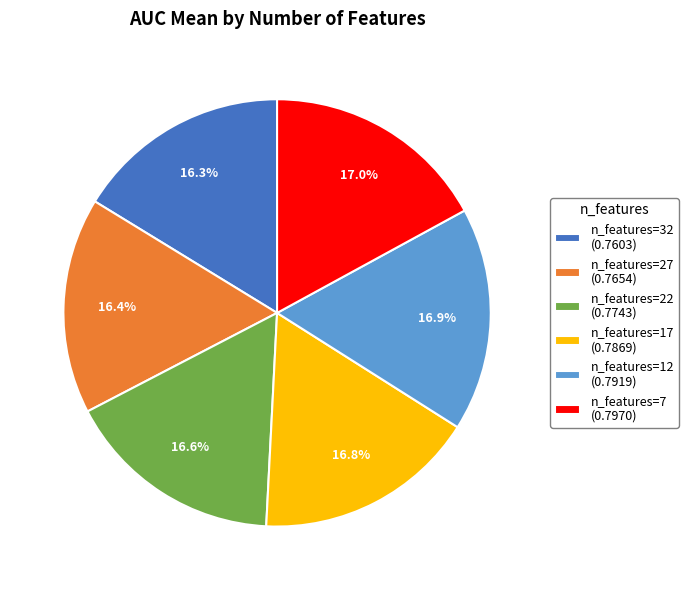

Which has a higher value, n_features=12 (0.7919) or n_features=32 (0.7603)?

n_features=12 (0.7919)